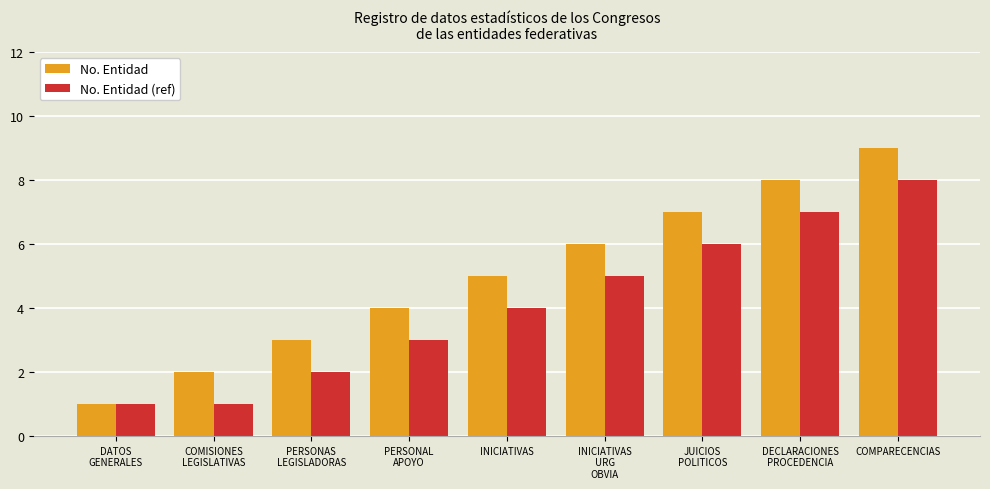

Rank the series by their average value, from highest to lowest.

No. Entidad, No. Entidad (ref)